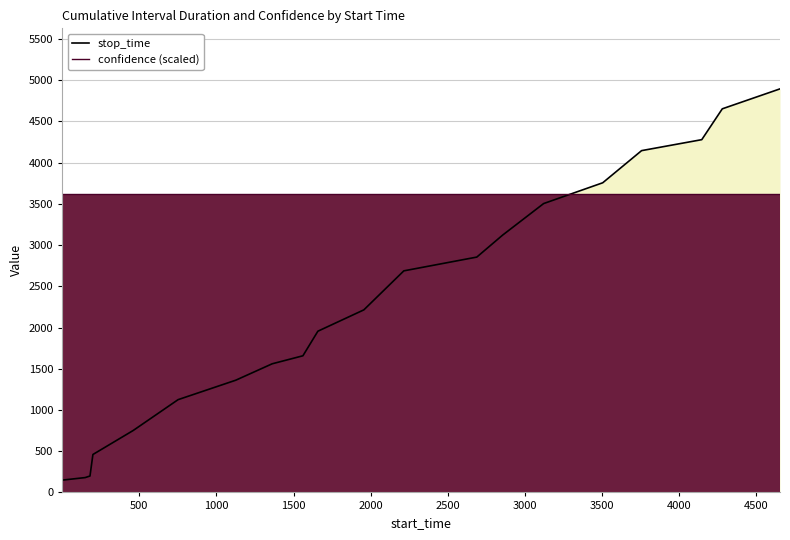

At how many categories does at least one series exceed 3093?

20